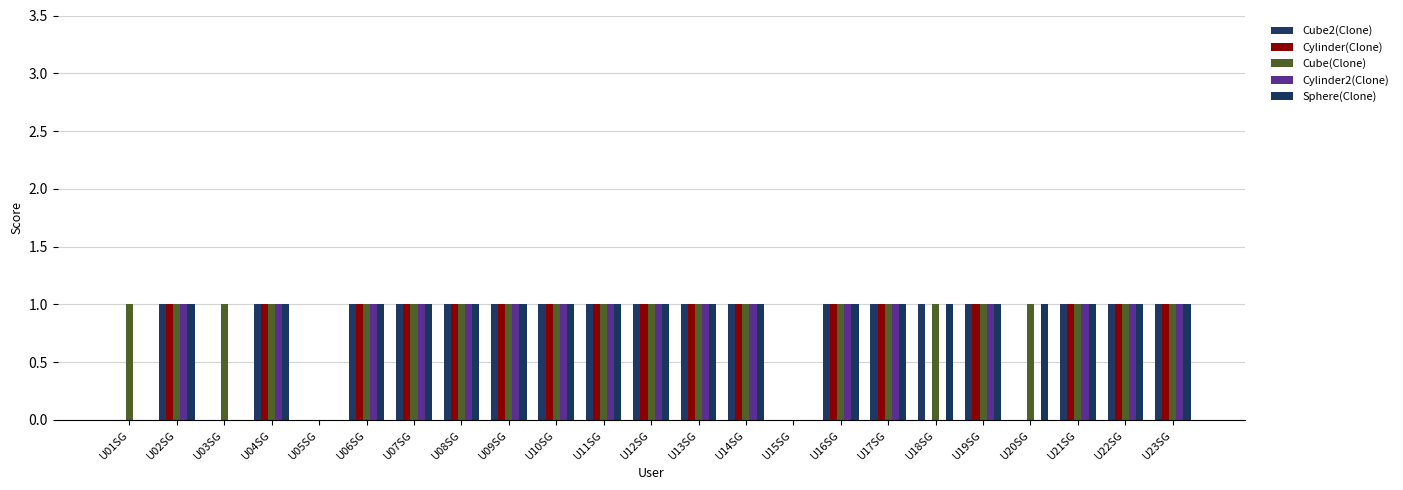

How many groups of bars are there?

23